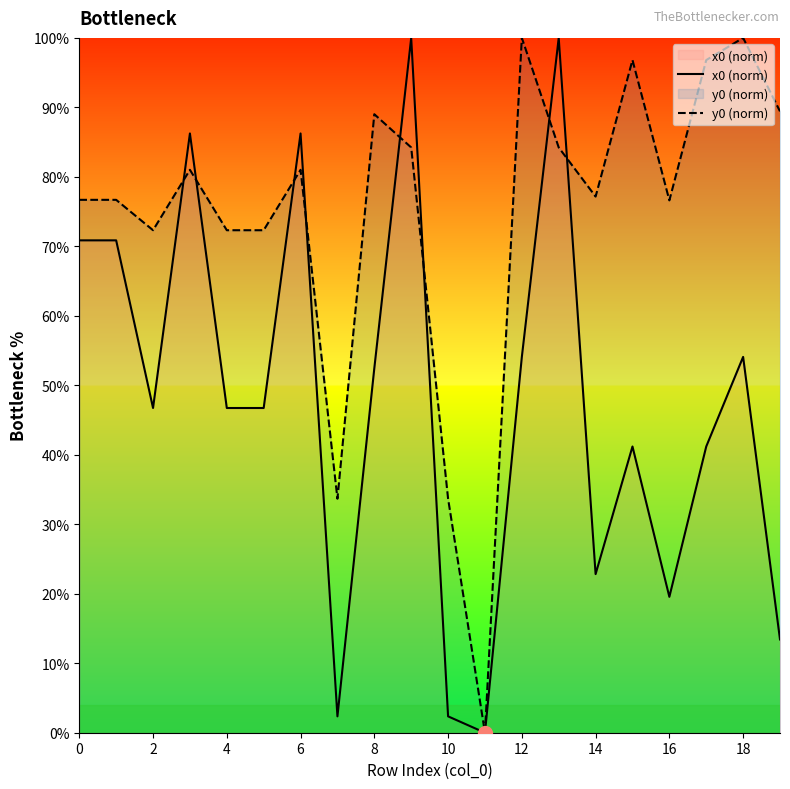

Which series has the largest total across all categories?

y0 (norm)